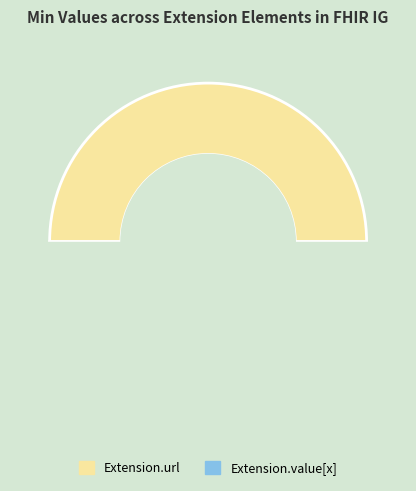

Which category has the biggest portion of the pie?

Extension.url